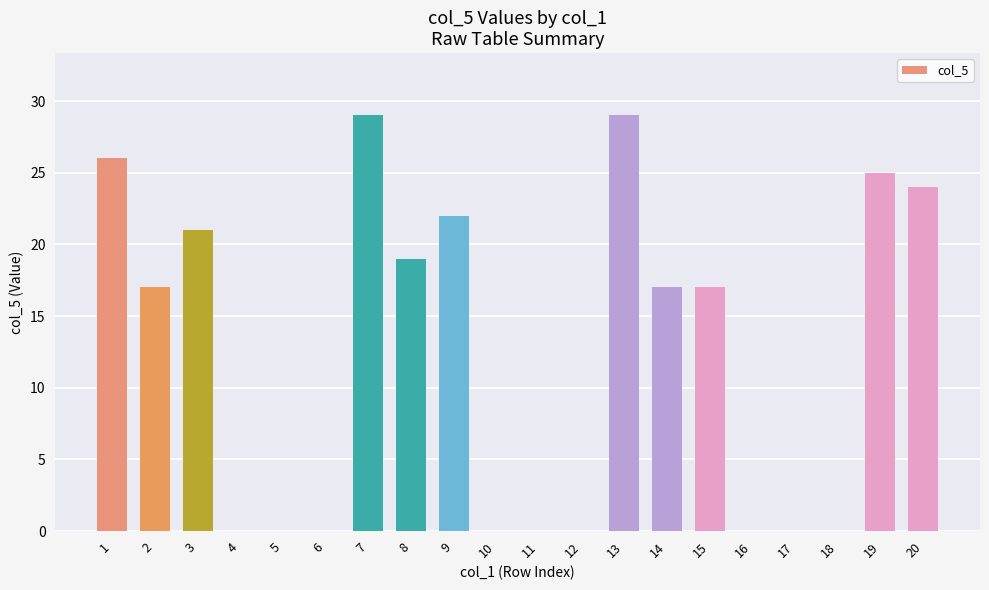

How many categories are shown in the chart?

20